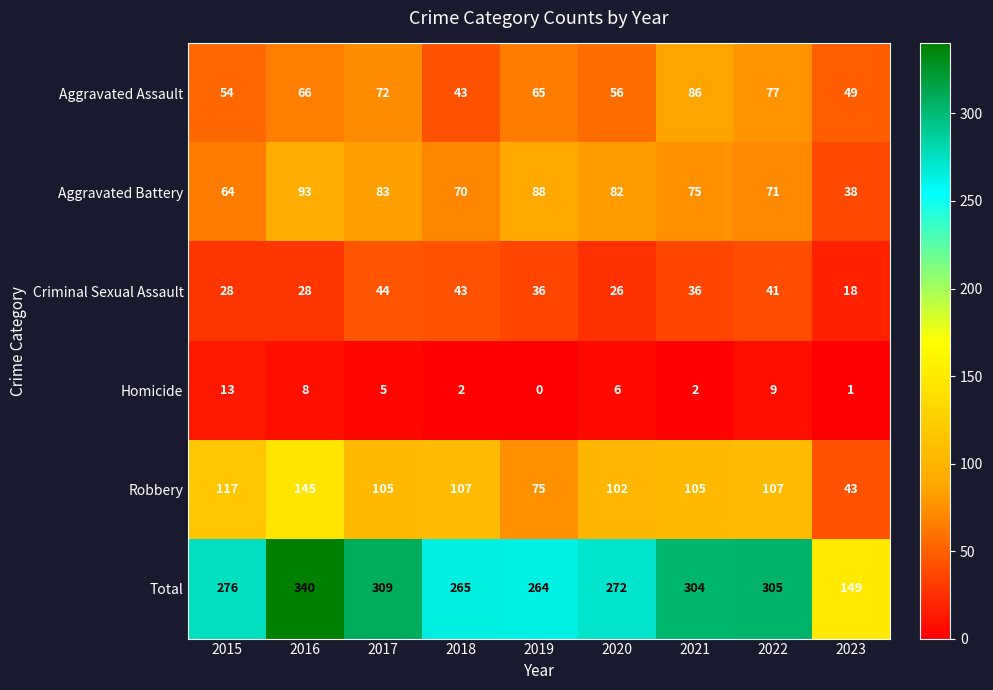

What is the difference between the highest and lowest values at 2015?

263